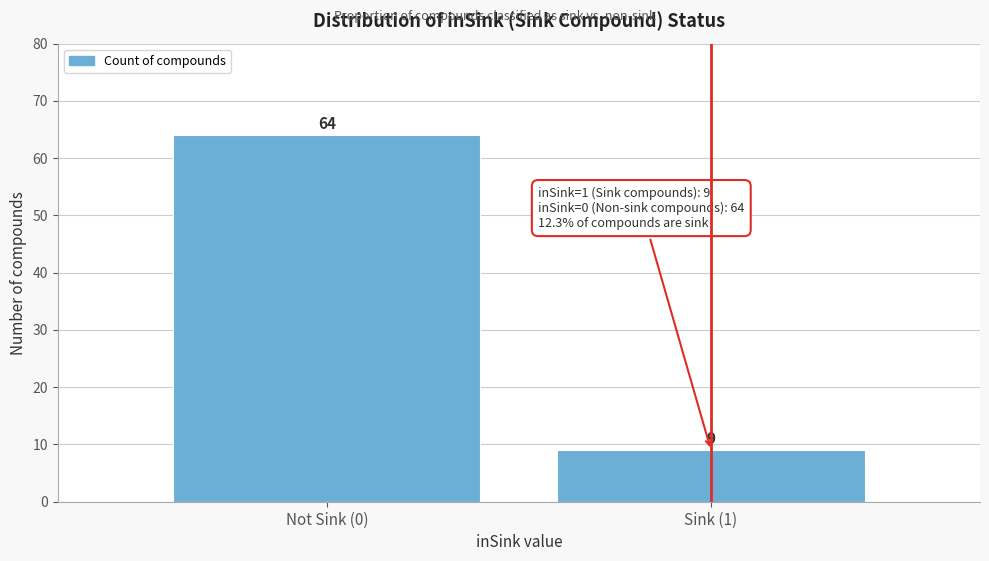

Reading right to left, transcribe all the data shown in this chart.

Sink (1)=9	Not Sink (0)=64